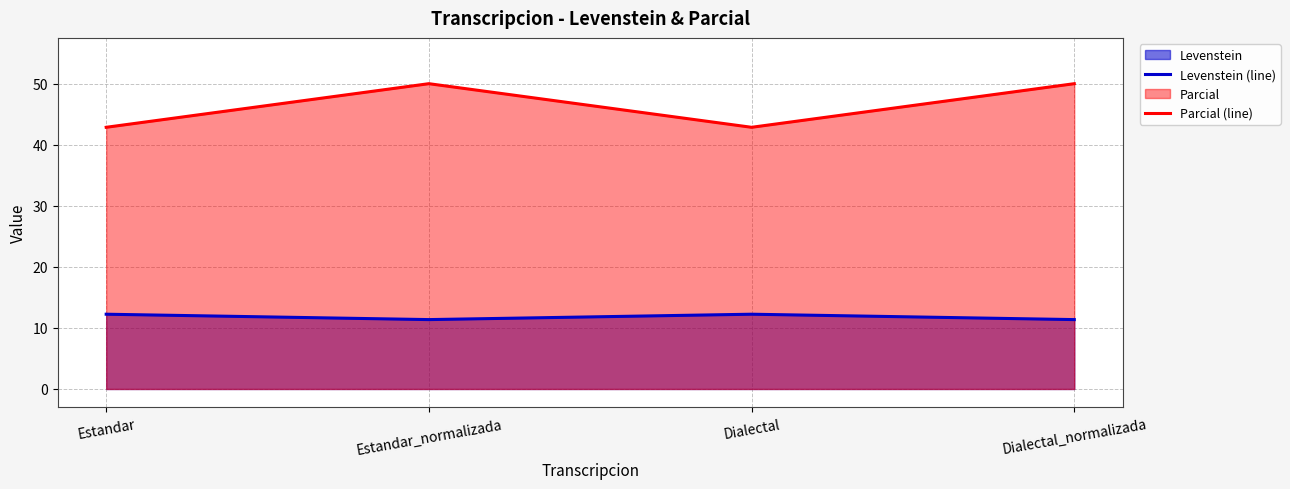

The value of Parcial (line) at Estandar_normalizada is 50.0. True or false?

True